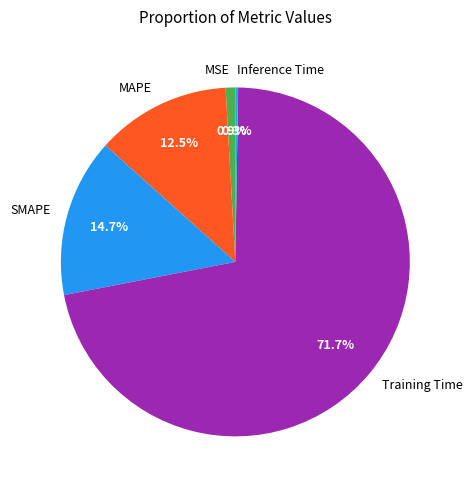

What percentage is NOT represented by MSE?

99.1%